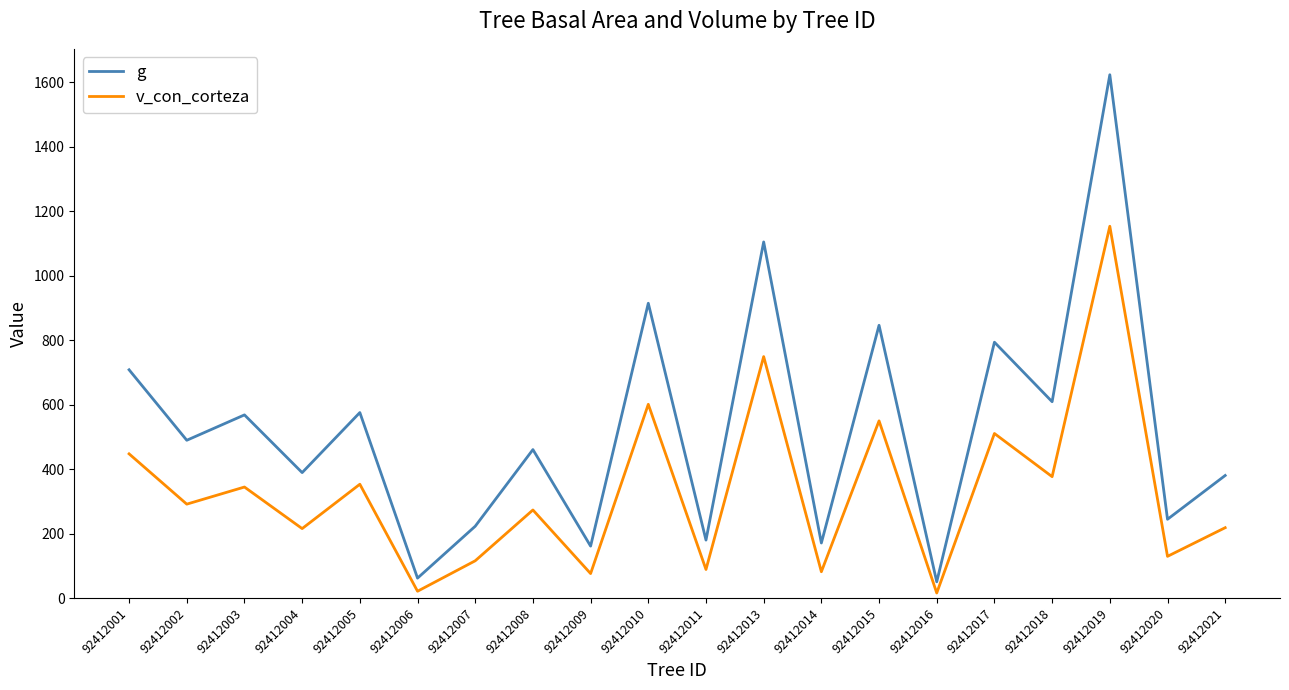

What is the difference between the maximum and minimum values in the v_con_corteza series?

1137.6